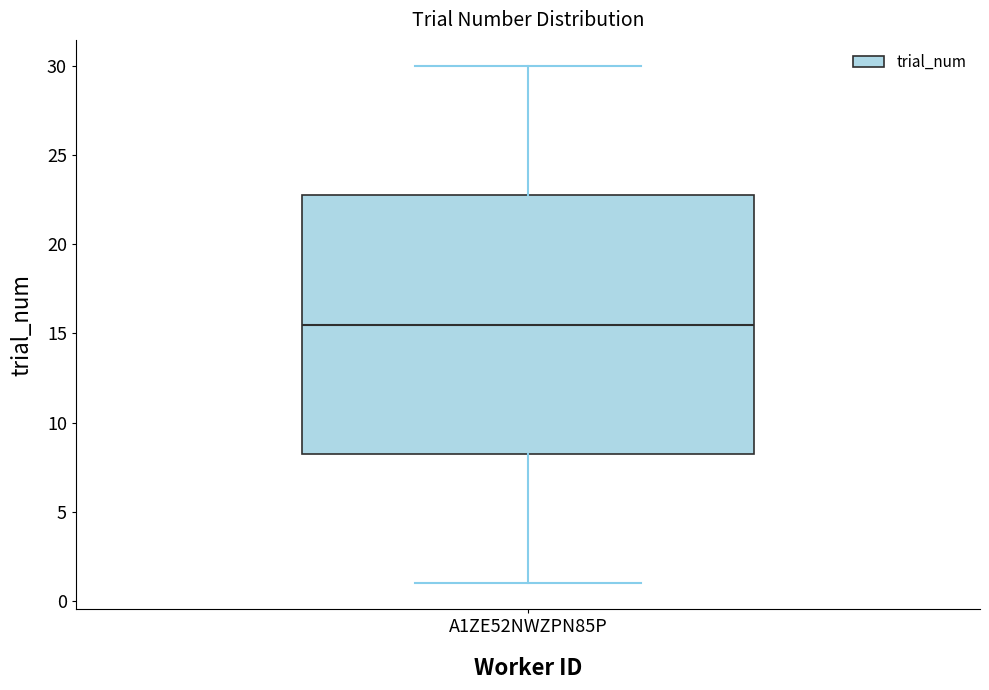

Transcribe this box plot: give where the median line is, the range the box spans, and where the two whiskers end, as read against the y-axis. The values are not printed on the chart, so give them approximately, as read against the axis.

median 15.5, box 8.5 to 23.0, whiskers 1.0 to 30.0